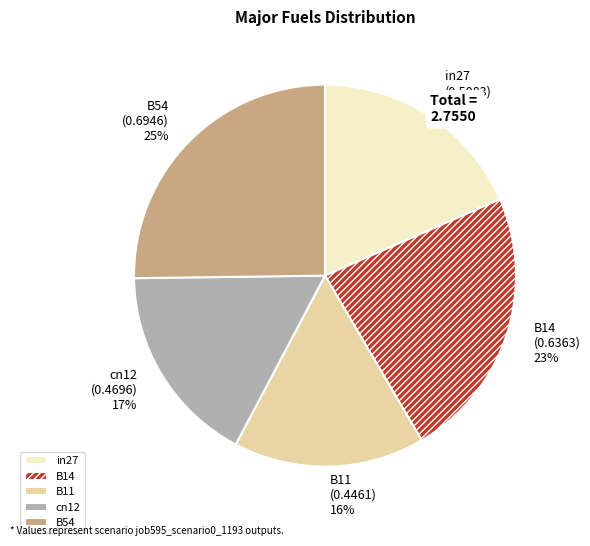

True or false: B11 accounts for 16% of the total.

True